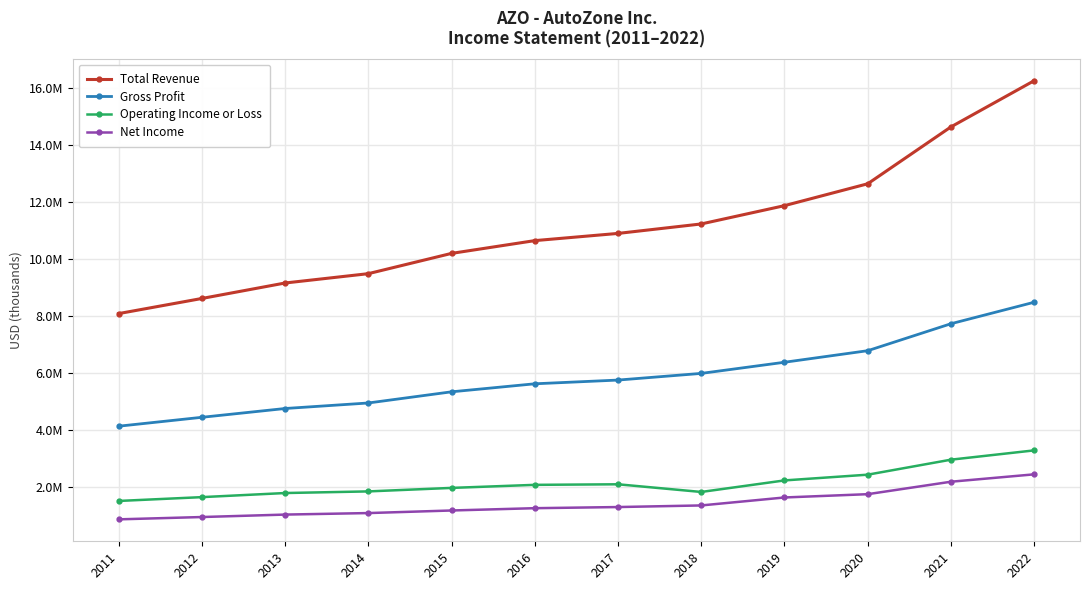

Is the value of Operating Income or Loss at 2021 greater than the value of Net Income at 2015?

Yes